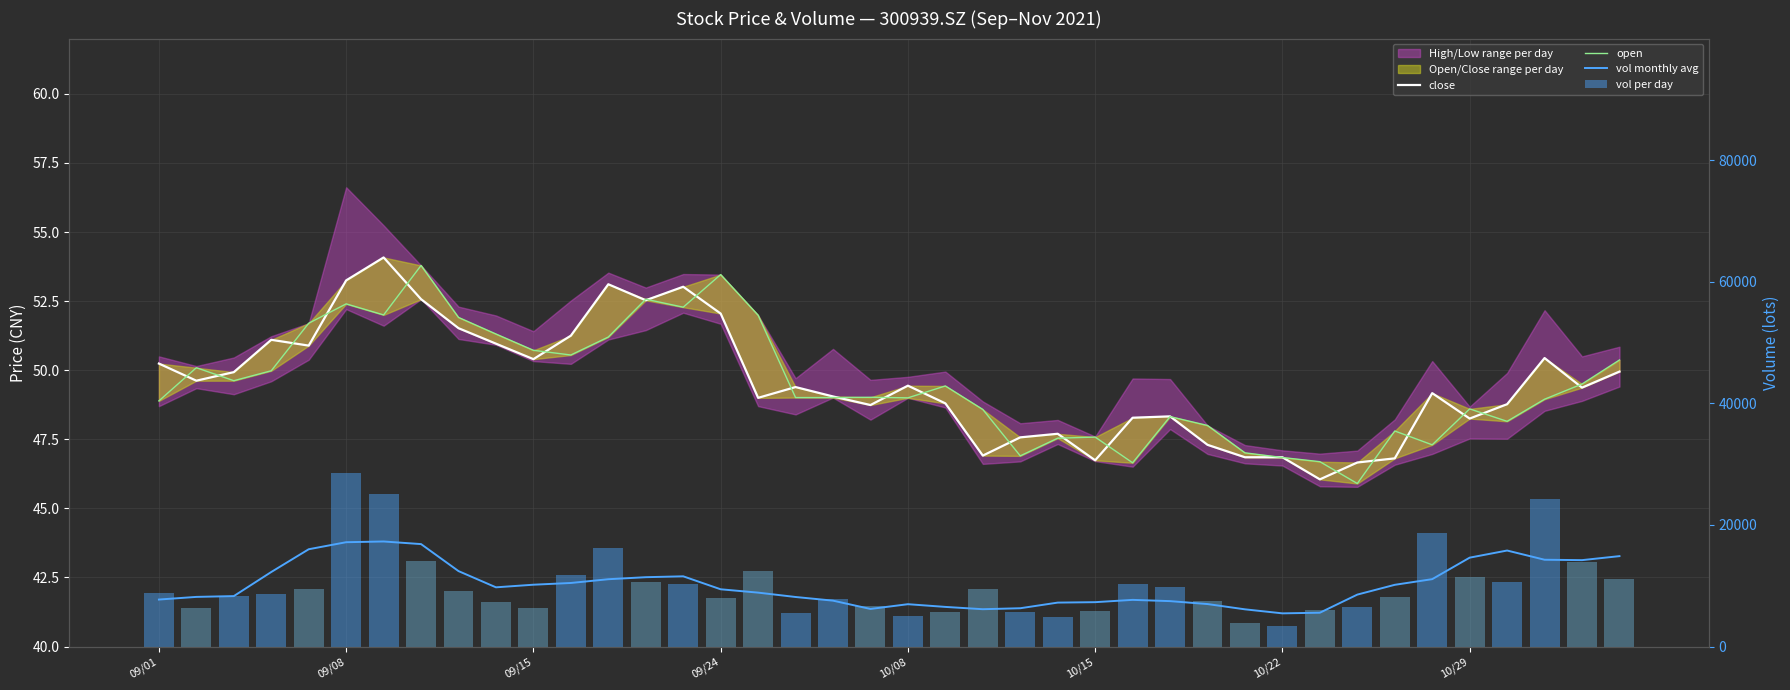

Which series has the largest range (max minus min)?

vol per day